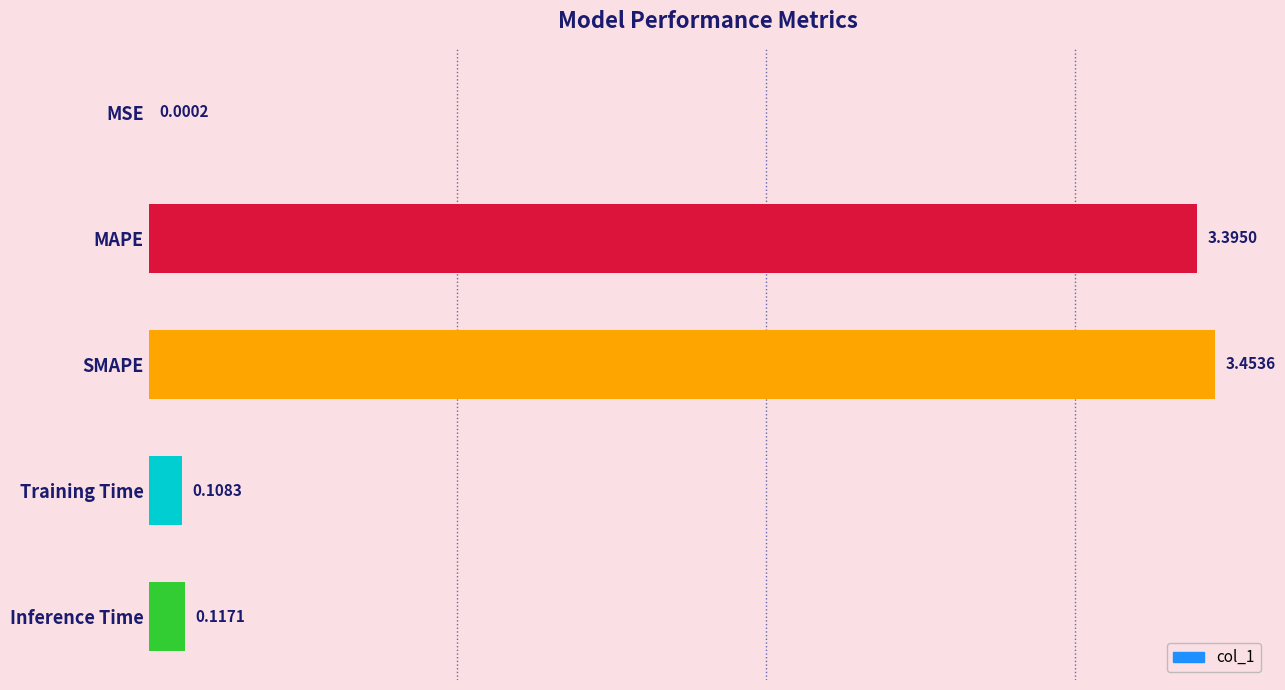

What is the sum of all values?

7.1